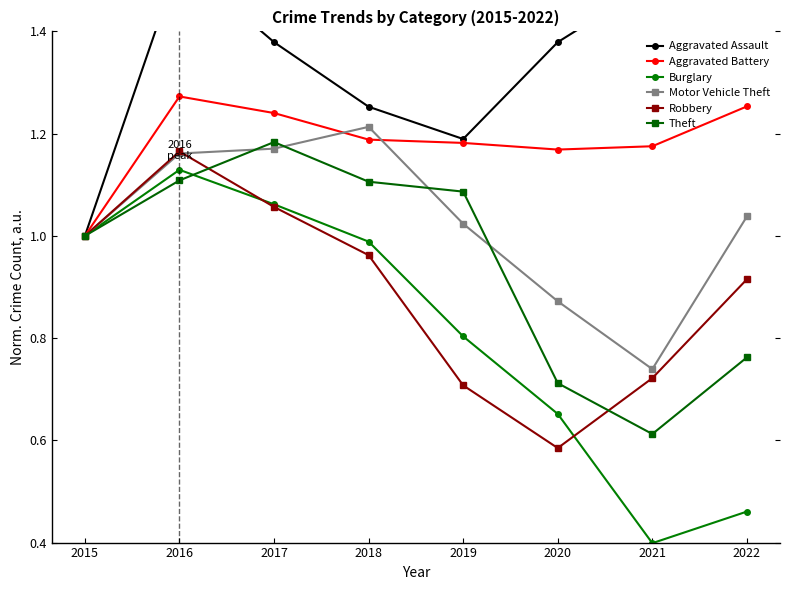

True or false: Robbery has more than 1 points higher than both neighbors.

False